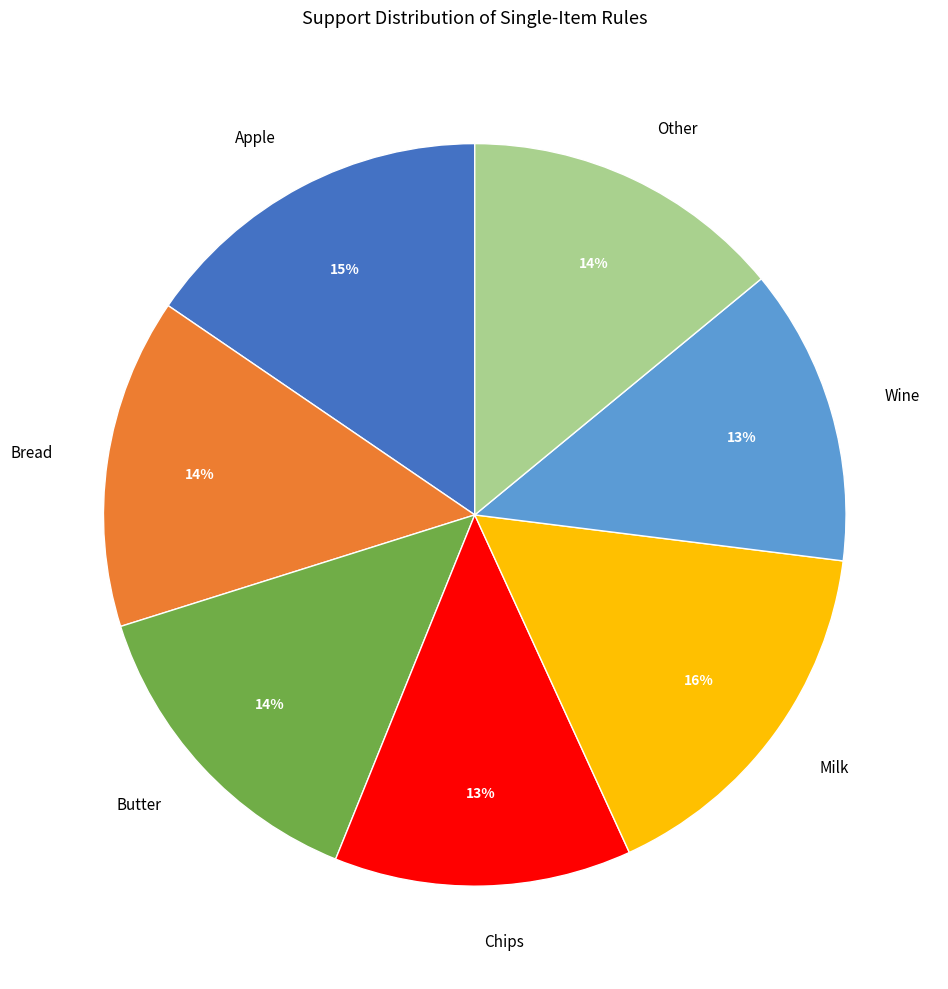

True or false: Apple accounts for 15% of the total.

True